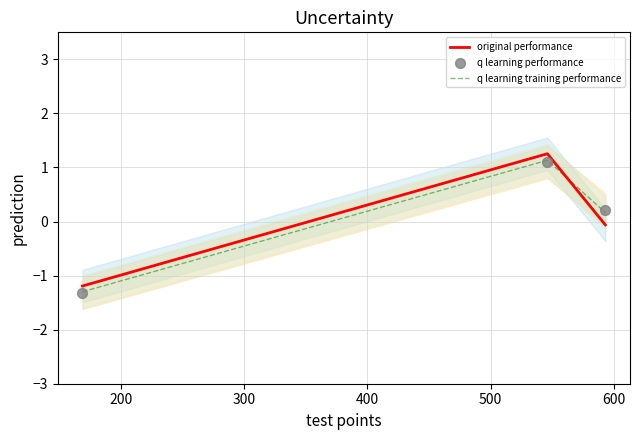

Which series has the largest total across all categories?

q learning training performance